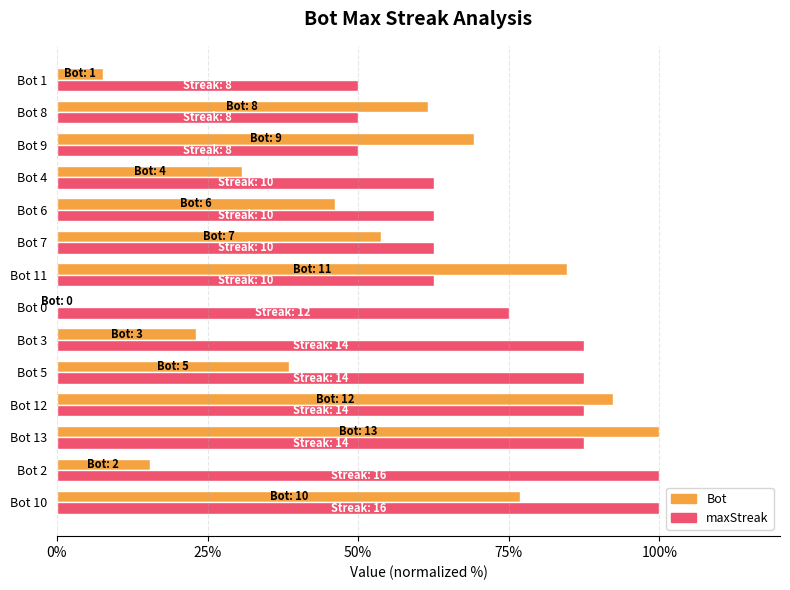

Between Bot 12 and Bot 9, which series saw the biggest shift?

maxStreak